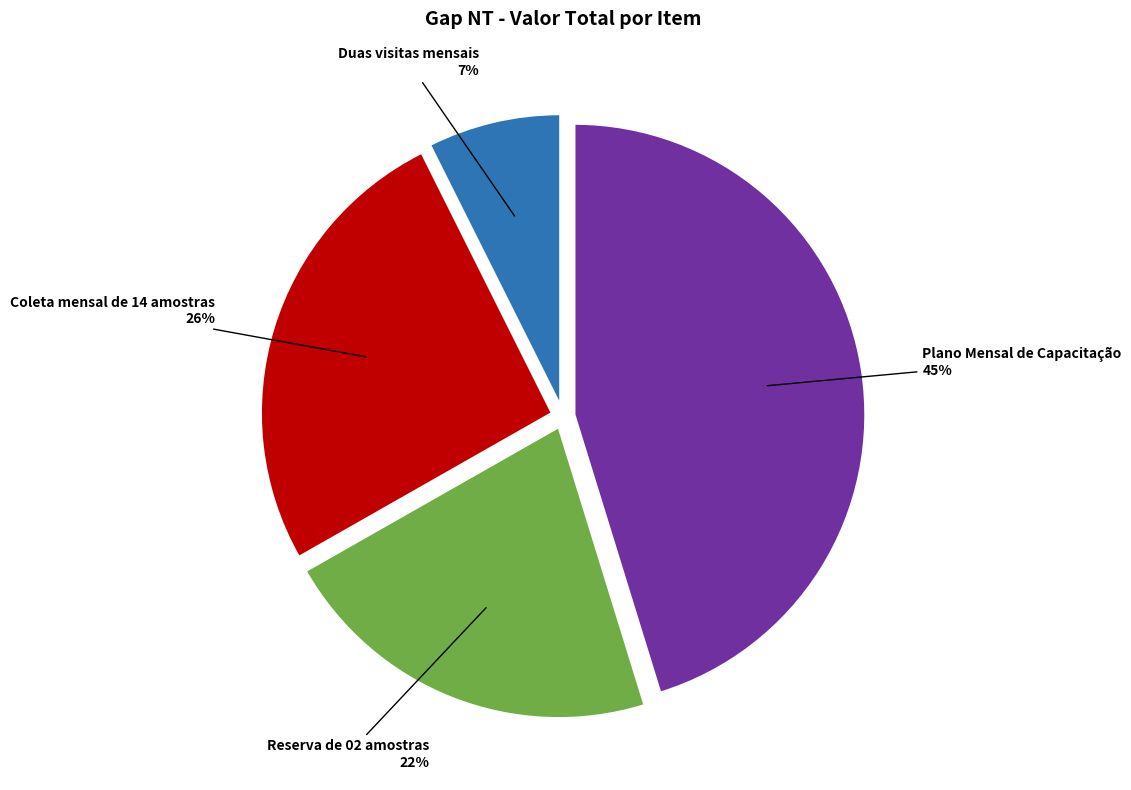

To the nearest percent, what is the difference between the largest and smallest slice percentages?

38%